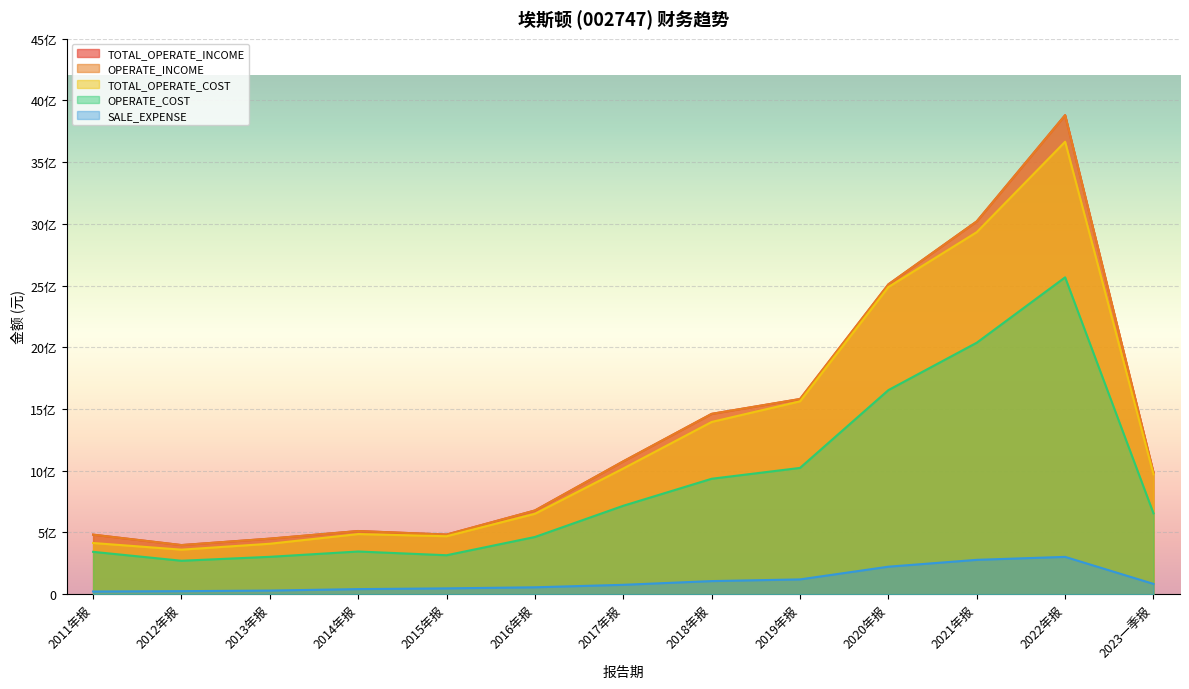

How many data points does each series have?

13